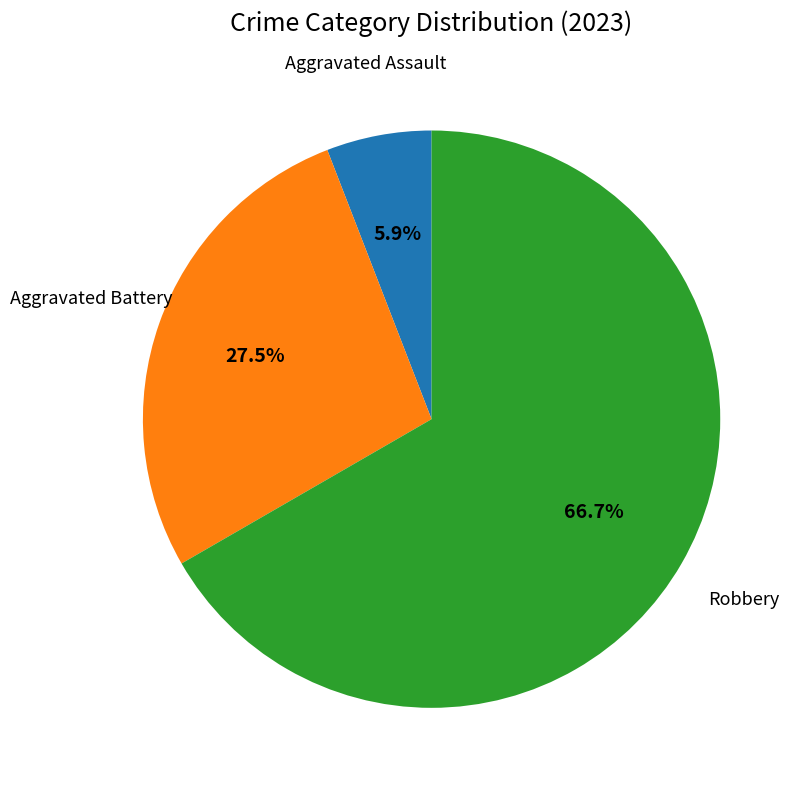

Is there any slice that represents more than half of the pie?

Yes